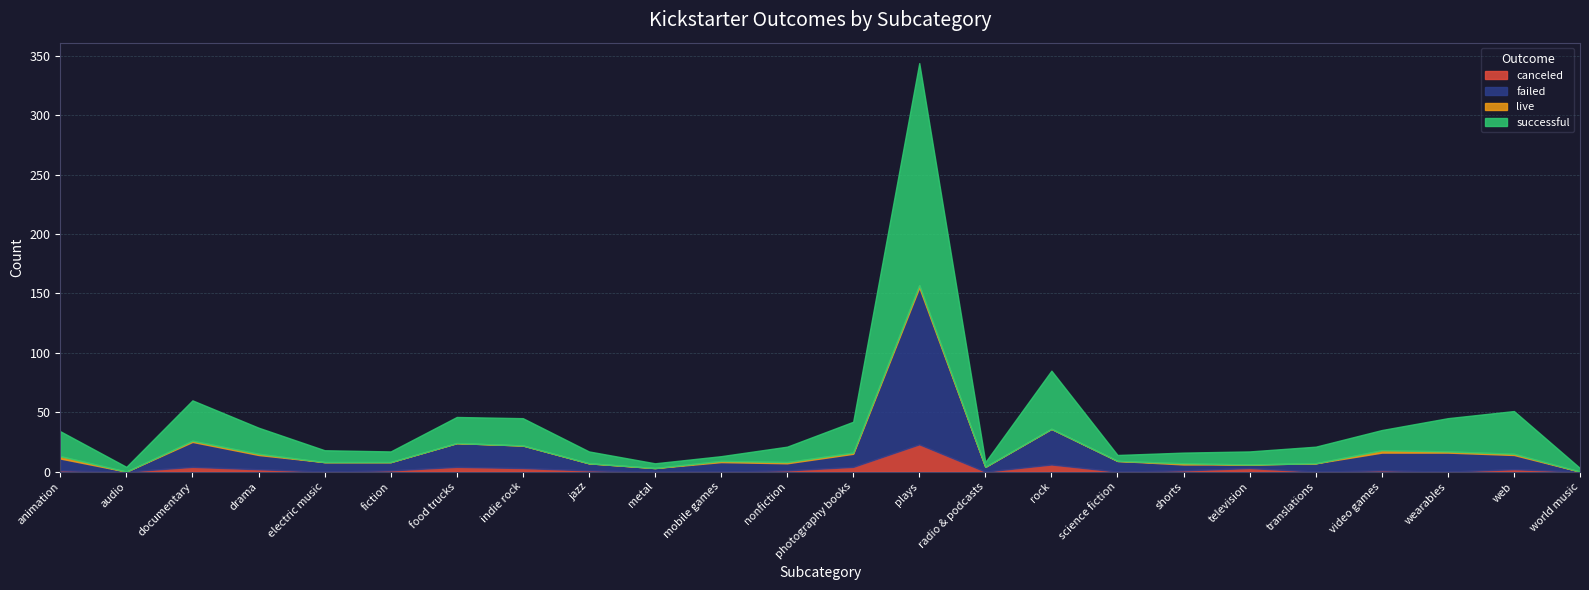

What is the difference between the maximum and minimum values in the live series?

2